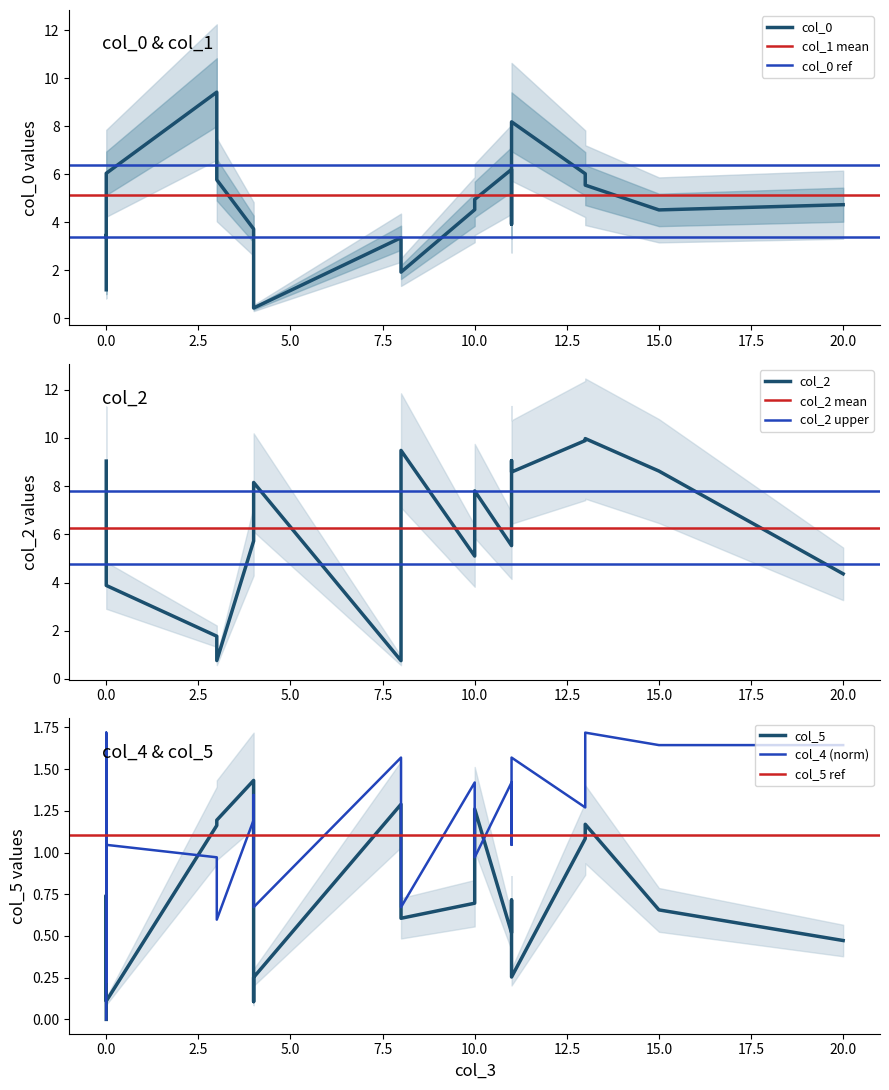

How many data points does each series have?

20